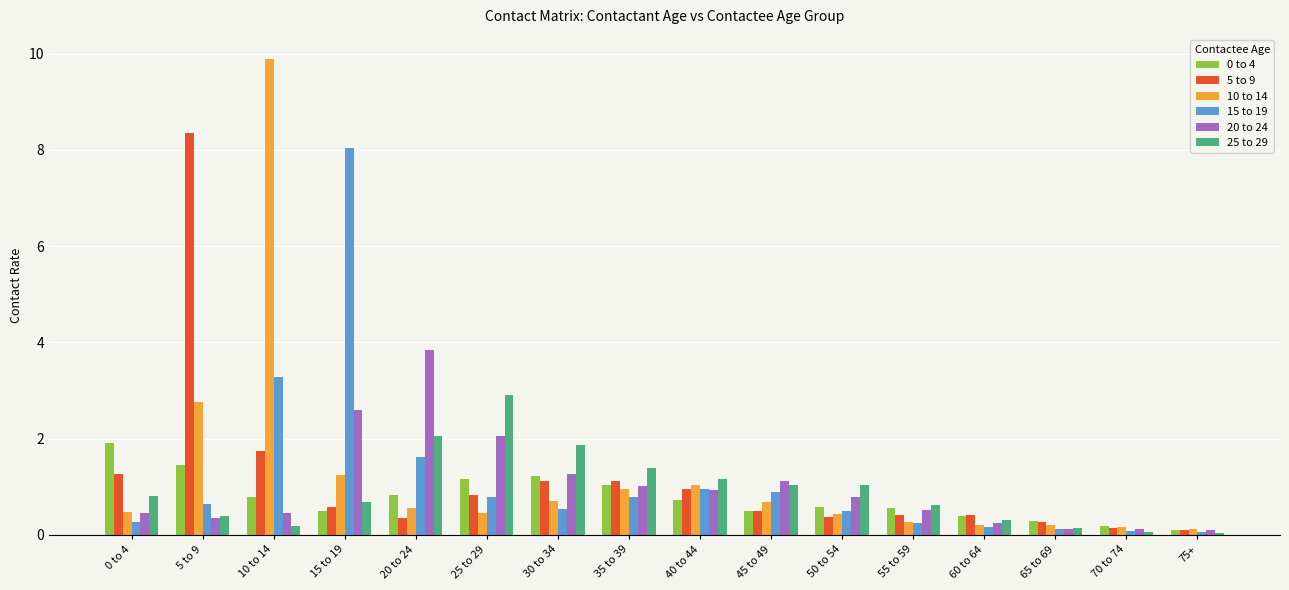

What is the spread (max minus min) of values at 45 to 49?

0.6